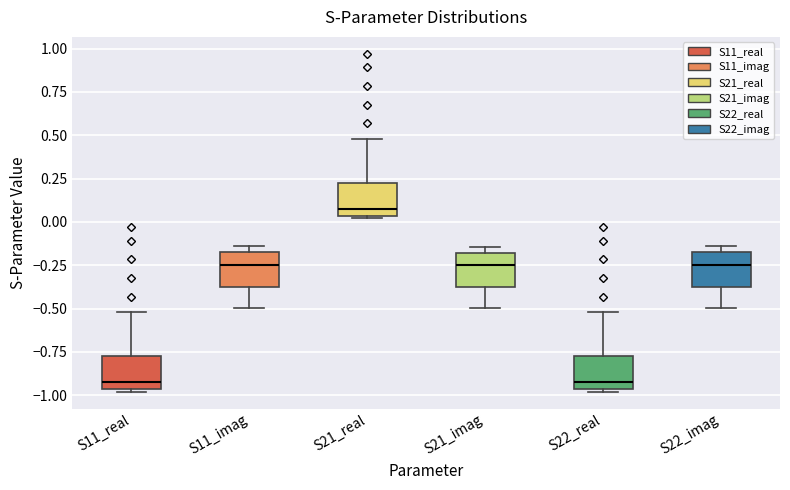

Which box's median line is the highest?

S21_real